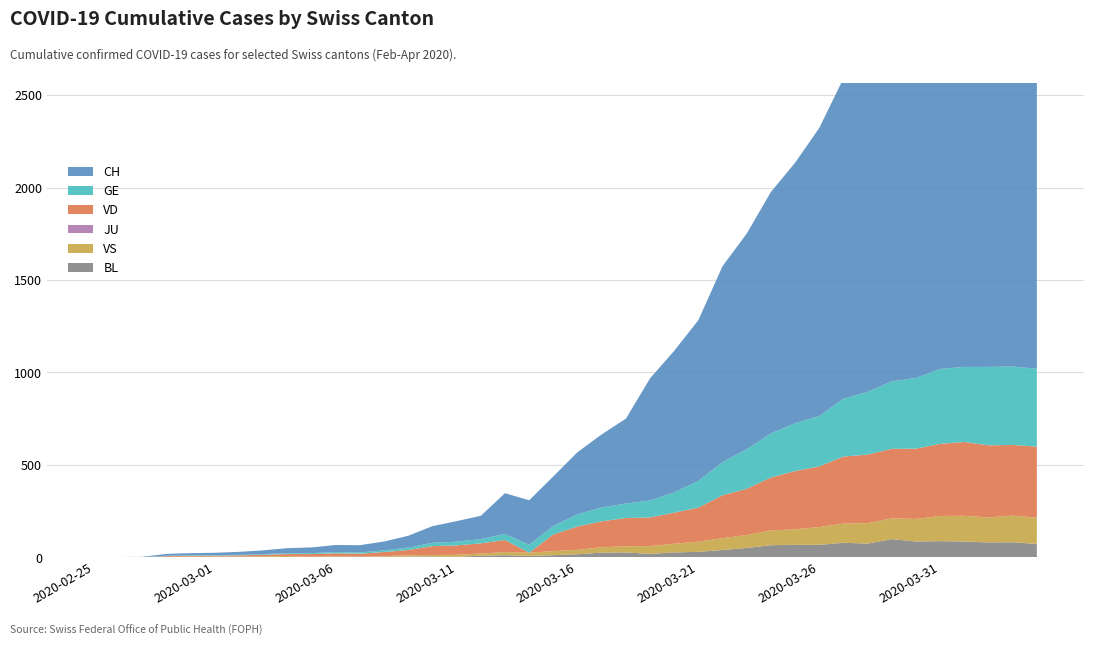

Reading left to right, what are all the values shown in this chart?

CH: 2020-02-25=0	2020-02-26=1	2020-02-27=2	2020-02-28=10	2020-02-29=12	2020-03-01=13	2020-03-02=16	2020-03-03=20	2020-03-04=28	2020-03-05=31	2020-03-06=38	2020-03-07=39	2020-03-08=48	2020-03-09=64	2020-03-10=90	2020-03-11=111	2020-03-12=126	2020-03-13=220	2020-03-14=241	2020-03-15=268	2020-03-16=336	2020-03-17=395	2020-03-18=459	2020-03-19=660	2020-03-20=766	2020-03-21=869	2020-03-22=1060	2020-03-23=1166	2020-03-24=1306	2020-03-25=1409	2020-03-26=1558	2020-03-27=1732	2020-03-28=1811	2020-03-29=1920	2020-03-30=2120	2020-03-31=2163	2020-04-01=2261	2020-04-02=2330	2020-04-03=2326	2020-04-04=2314
GE: 2020-02-25=0	2020-02-26=1	2020-02-27=1	2020-02-28=2	2020-02-29=3	2020-03-01=3	2020-03-02=3	2020-03-03=4	2020-03-04=4	2020-03-05=5	2020-03-06=7	2020-03-07=7	2020-03-08=9	2020-03-09=13	2020-03-10=18	2020-03-11=20	2020-03-12=23	2020-03-13=33	2020-03-14=43	2020-03-15=46	2020-03-16=66	2020-03-17=75	2020-03-18=78	2020-03-19=92	2020-03-20=109	2020-03-21=145	2020-03-22=179	2020-03-23=214	2020-03-24=238	2020-03-25=258	2020-03-26=272	2020-03-27=313	2020-03-28=339	2020-03-29=365	2020-03-30=382	2020-03-31=405	2020-04-01=406	2020-04-02=424	2020-04-03=424	2020-04-04=421
VD: 2020-02-25=0	2020-02-26=0	2020-02-27=0	2020-02-28=4	2020-02-29=4	2020-03-01=4	2020-03-02=6	2020-03-03=8	2020-03-04=11	2020-03-05=14	2020-03-06=15	2020-03-07=16	2020-03-08=22	2020-03-09=29	2020-03-10=48	2020-03-11=51	2020-03-12=55	2020-03-13=65	2020-03-14=0	2020-03-15=90	2020-03-16=126	2020-03-17=140	2020-03-18=153	2020-03-19=155	2020-03-20=168	2020-03-21=184	2020-03-22=232	2020-03-23=250	2020-03-24=286	2020-03-25=315	2020-03-26=328	2020-03-27=362	2020-03-28=371	2020-03-29=376	2020-03-30=380	2020-03-31=390	2020-04-01=399	2020-04-02=390	2020-04-03=382	2020-04-04=384
VS: 2020-02-25=0	2020-02-26=0	2020-02-27=0	2020-02-28=3	2020-02-29=3	2020-03-01=4	2020-03-02=4	2020-03-03=5	2020-03-04=6	2020-03-05=3	2020-03-06=3	2020-03-07=0	2020-03-08=3	2020-03-09=7	2020-03-10=8	2020-03-11=11	2020-03-12=12	2020-03-13=17	2020-03-14=17	2020-03-15=22	2020-03-16=24	2020-03-17=29	2020-03-18=33	2020-03-19=42	2020-03-20=47	2020-03-21=55	2020-03-22=64	2020-03-23=70	2020-03-24=80	2020-03-25=84	2020-03-26=96	2020-03-27=104	2020-03-28=110	2020-03-29=112	2020-03-30=122	2020-03-31=136	2020-04-01=139	2020-04-02=135	2020-04-03=144	2020-04-04=142
BL: 2020-02-25=0	2020-02-26=0	2020-02-27=0	2020-02-28=0	2020-02-29=1	2020-03-01=1	2020-03-02=1	2020-03-03=1	2020-03-04=1	2020-03-05=1	2020-03-06=4	2020-03-07=4	2020-03-08=4	2020-03-09=4	2020-03-10=5	2020-03-11=3	2020-03-12=9	2020-03-13=12	2020-03-14=8	2020-03-15=12	2020-03-16=17	2020-03-17=26	2020-03-18=27	2020-03-19=19	2020-03-20=27	2020-03-21=30	2020-03-22=40	2020-03-23=51	2020-03-24=66	2020-03-25=68	2020-03-26=68	2020-03-27=79	2020-03-28=75	2020-03-29=99	2020-03-30=86	2020-03-31=88	2020-04-01=86	2020-04-02=81	2020-04-03=82	2020-04-04=73
JU: 2020-02-25=0	2020-02-26=0	2020-02-27=0	2020-02-28=0	2020-02-29=0	2020-03-01=0	2020-03-02=0	2020-03-03=0	2020-03-04=0	2020-03-05=0	2020-03-06=0	2020-03-07=0	2020-03-08=0	2020-03-09=0	2020-03-10=0	2020-03-11=0	2020-03-12=0	2020-03-13=0	2020-03-14=0	2020-03-15=0	2020-03-16=0	2020-03-17=0	2020-03-18=0	2020-03-19=0	2020-03-20=0	2020-03-21=0	2020-03-22=0	2020-03-23=0	2020-03-24=0	2020-03-25=0	2020-03-26=0	2020-03-27=0	2020-03-28=0	2020-03-29=0	2020-03-30=0	2020-03-31=0	2020-04-01=0	2020-04-02=0	2020-04-03=0	2020-04-04=0